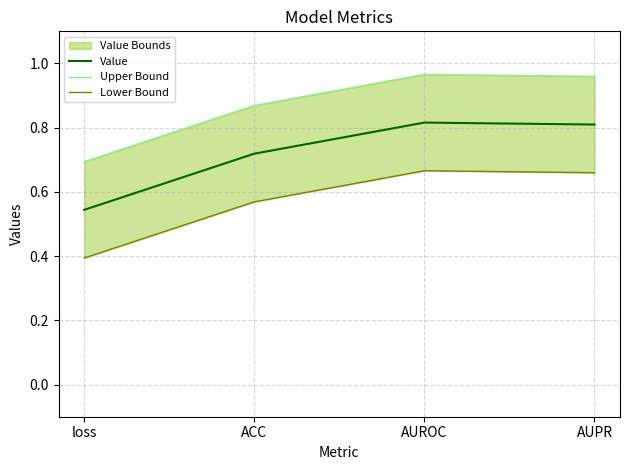

What is the value of the Upper Bound point at the 3rd from the left?

1.0